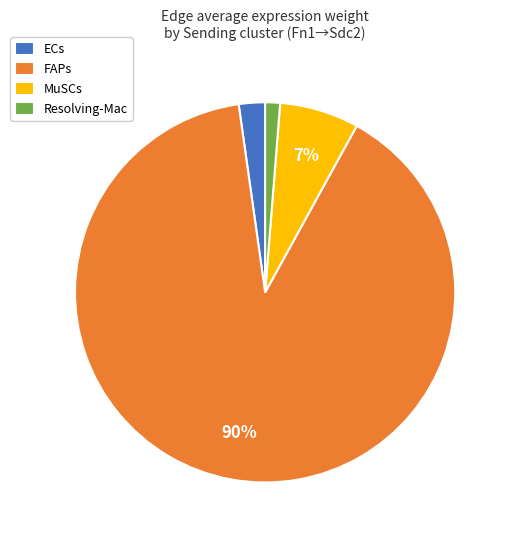

Which has a higher value, MuSCs or ECs?

MuSCs